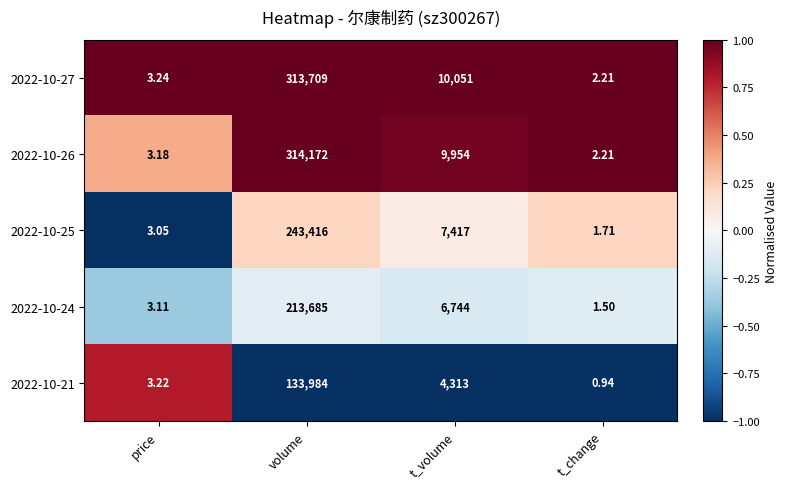

What is the spread (max minus min) of values at t_change?

1.3